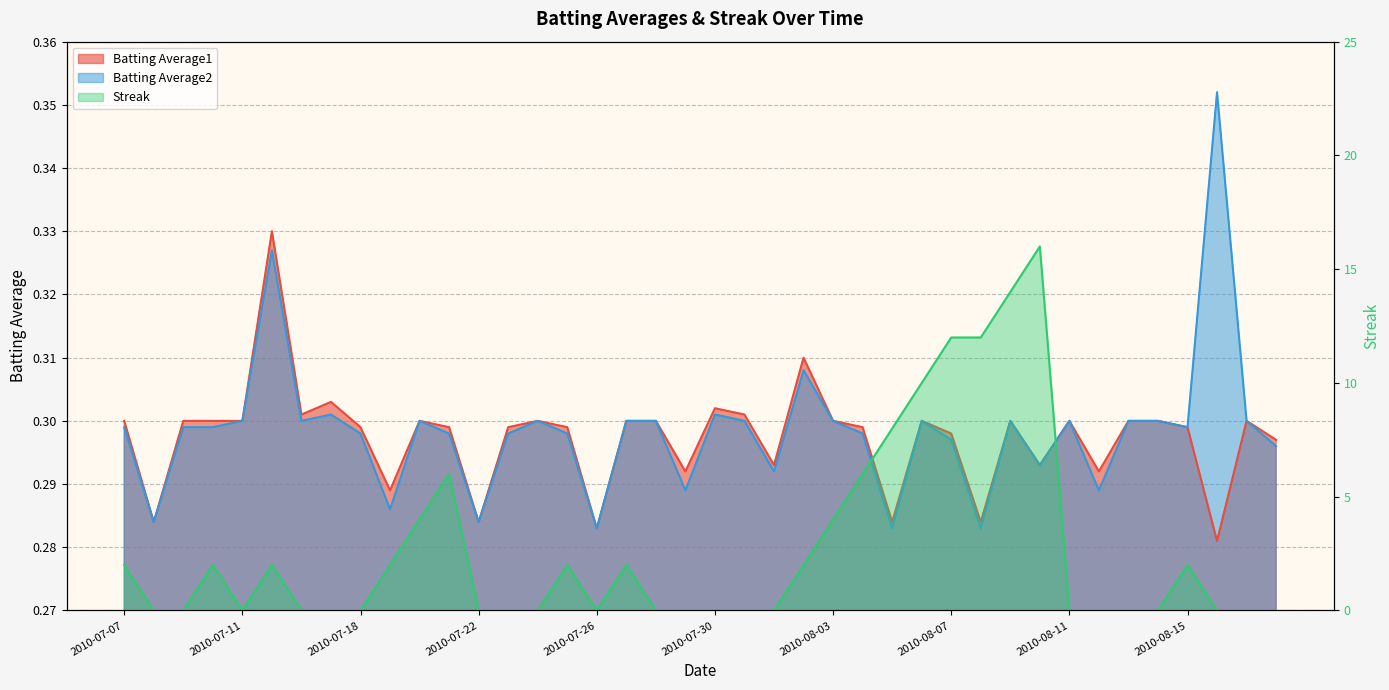

What is the label of the 34th point from the right?

2010-07-16